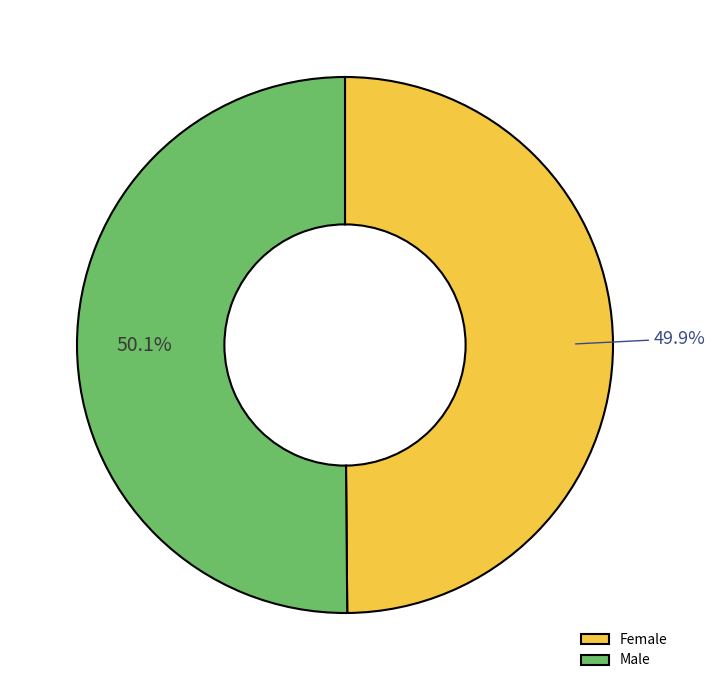

How many slices are in this pie chart?

2